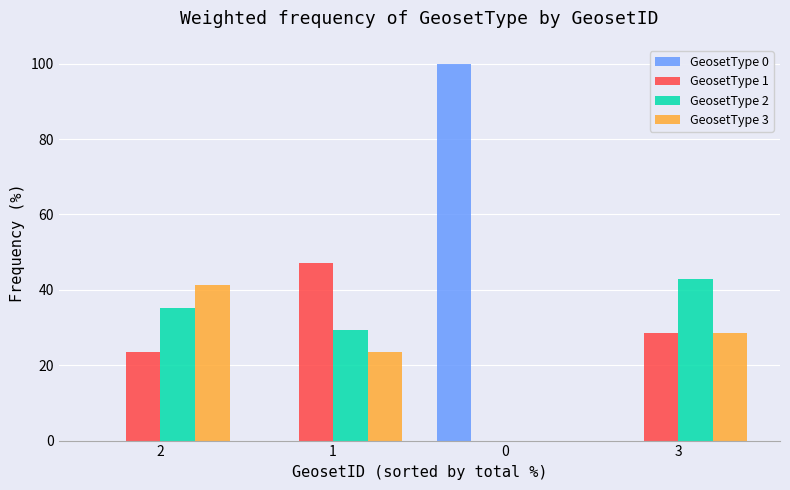

What are all the series names shown in the legend?

GeosetType 0, GeosetType 1, GeosetType 2, GeosetType 3